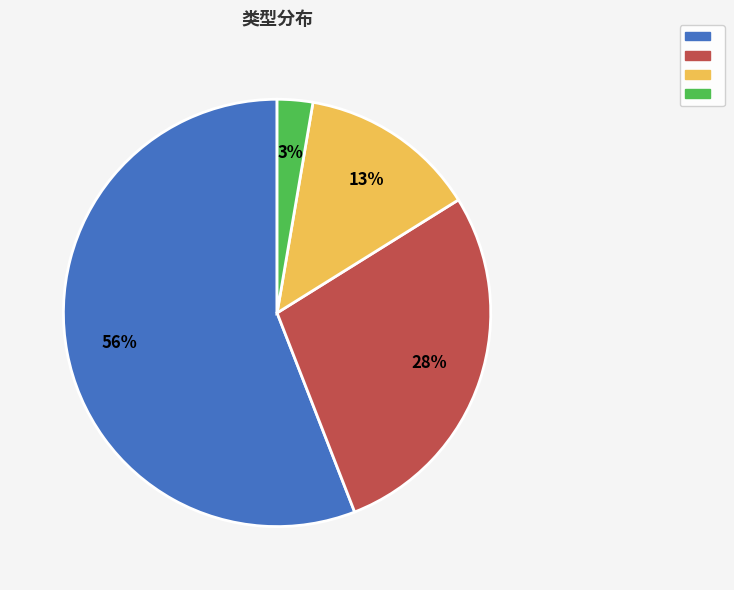

To the nearest percent, what is the average slice percentage?

25%